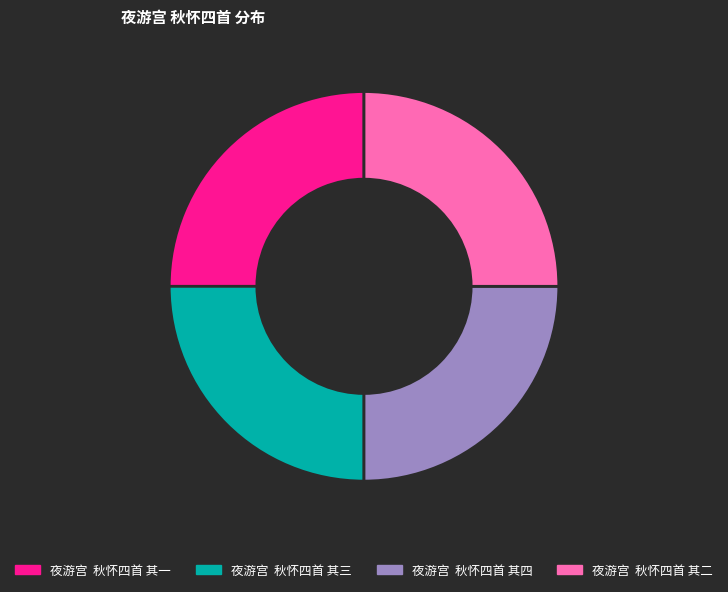

Is it true that 夜游宫 秋怀四首 其一 is 36% of the pie?

False